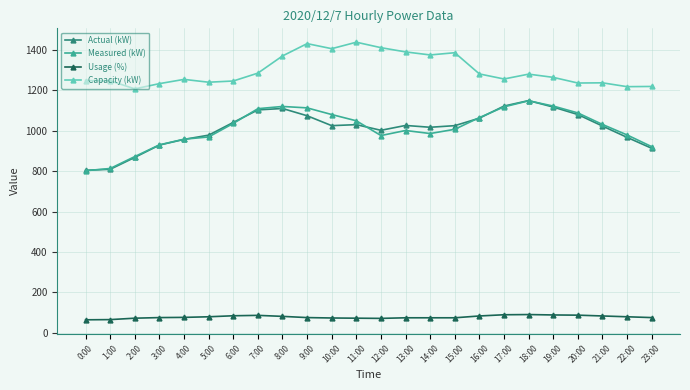

True or false: Usage (%) and Capacity (kW) cross at least once.

False